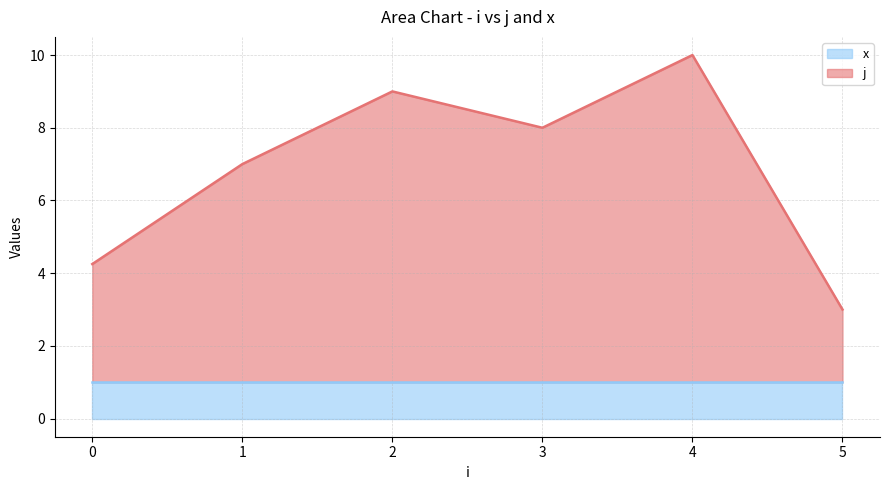

Between 3 and 1, which is larger?

3